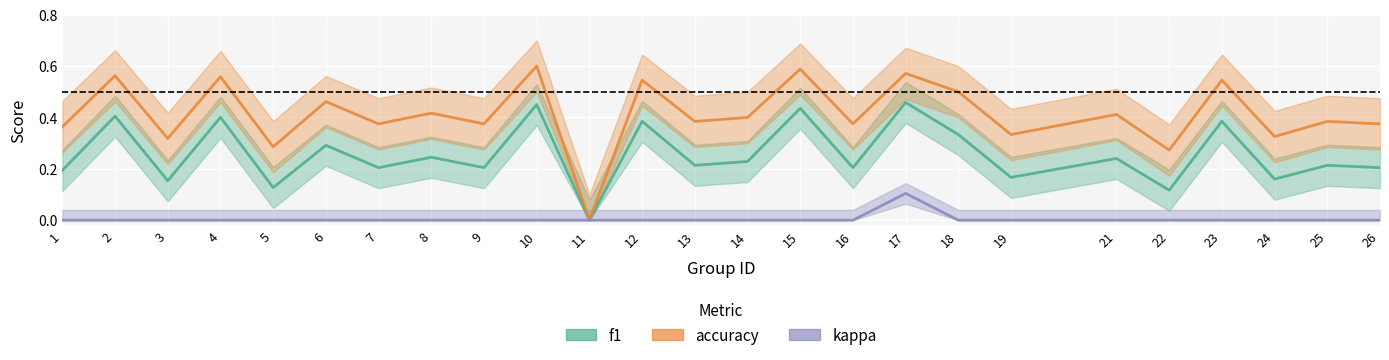

Which series changed the most between 4 and 18?

f1